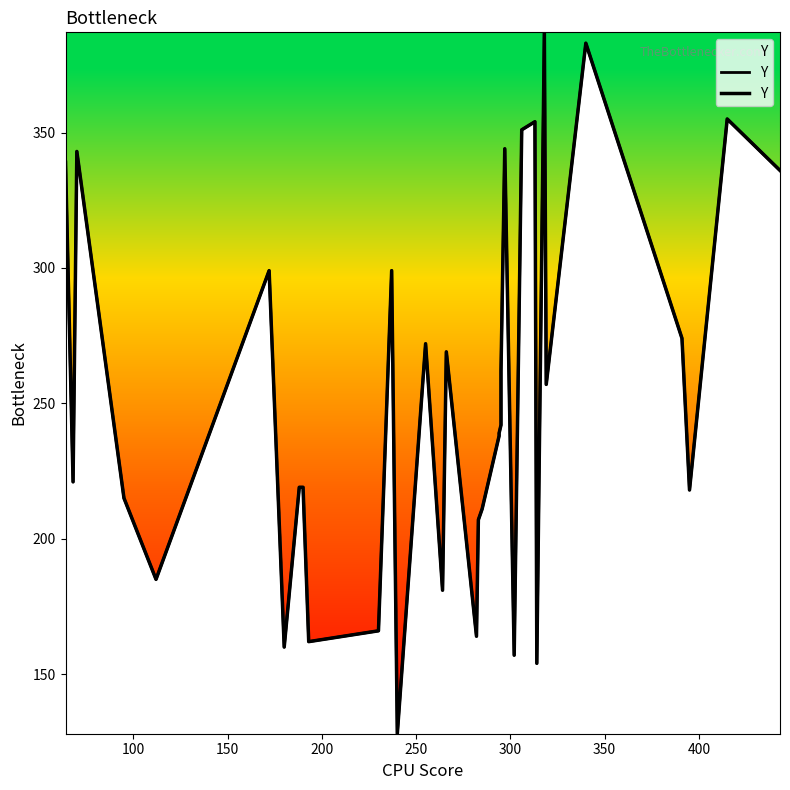

True or false: there are more than 0 points higher than both neighbors.

True